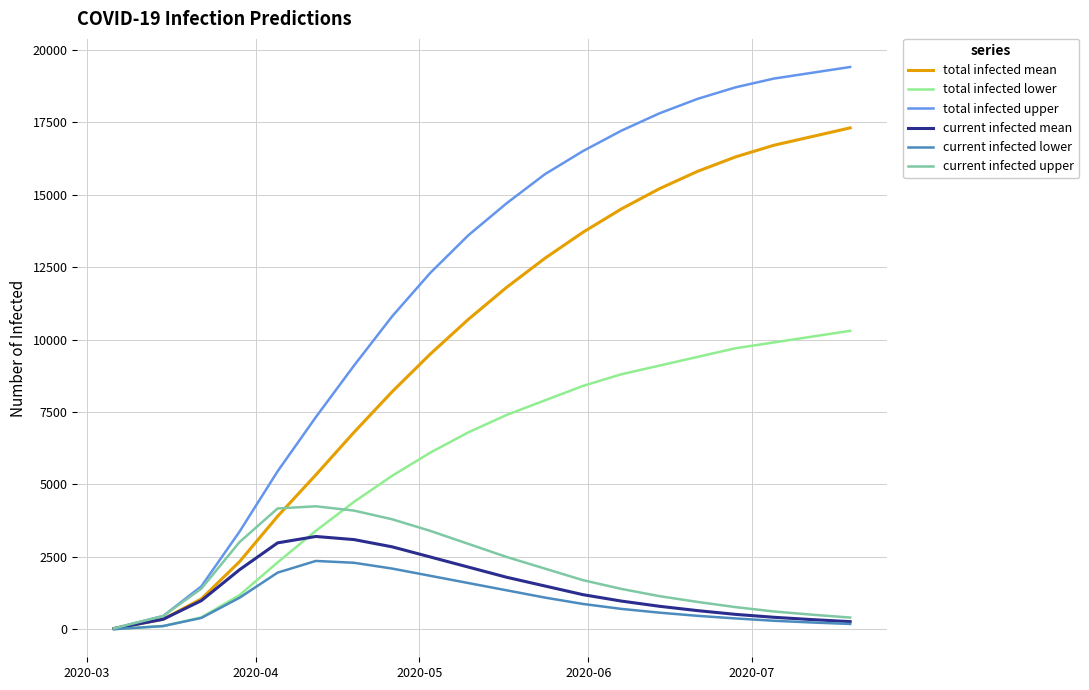

What is the highest value of the current infected mean series?

3207